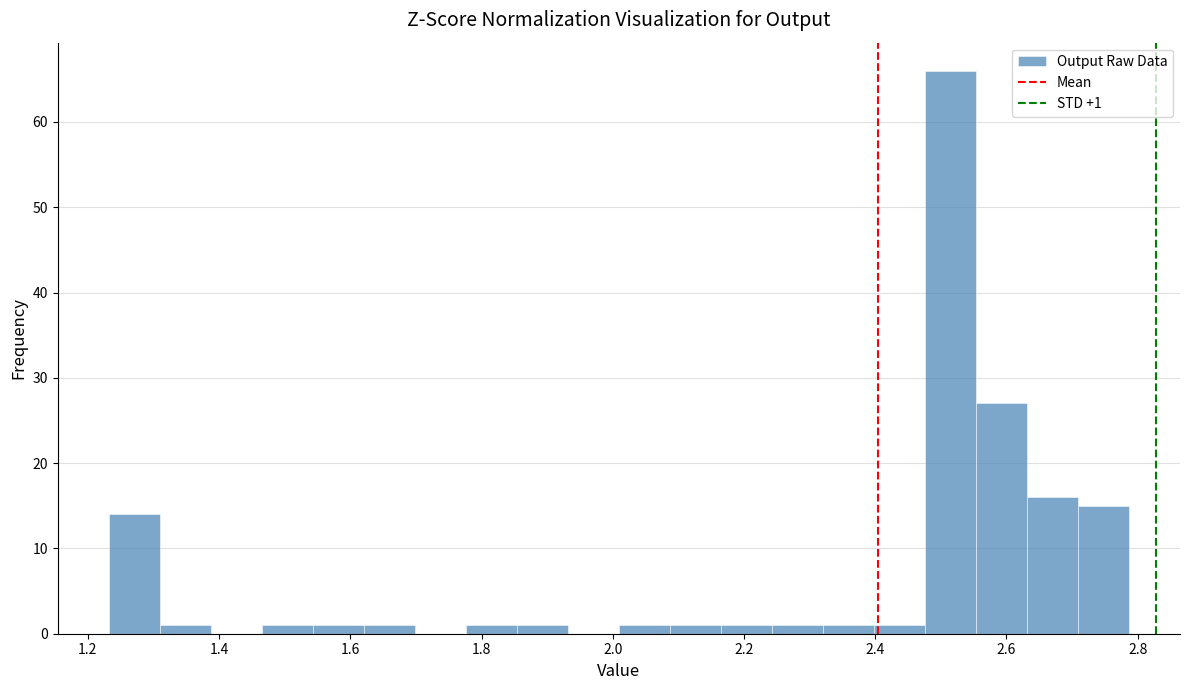

Read against the x-axis, roughly where is the centre of the tallest bar?

2.52